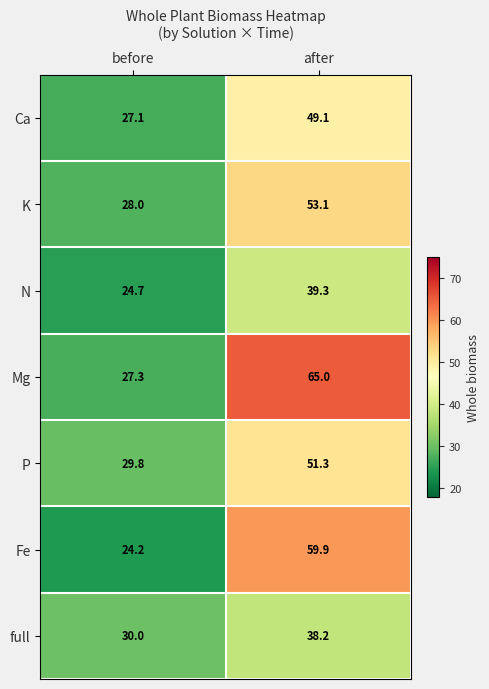

Rank the categories by P value from highest to lowest.

after, before